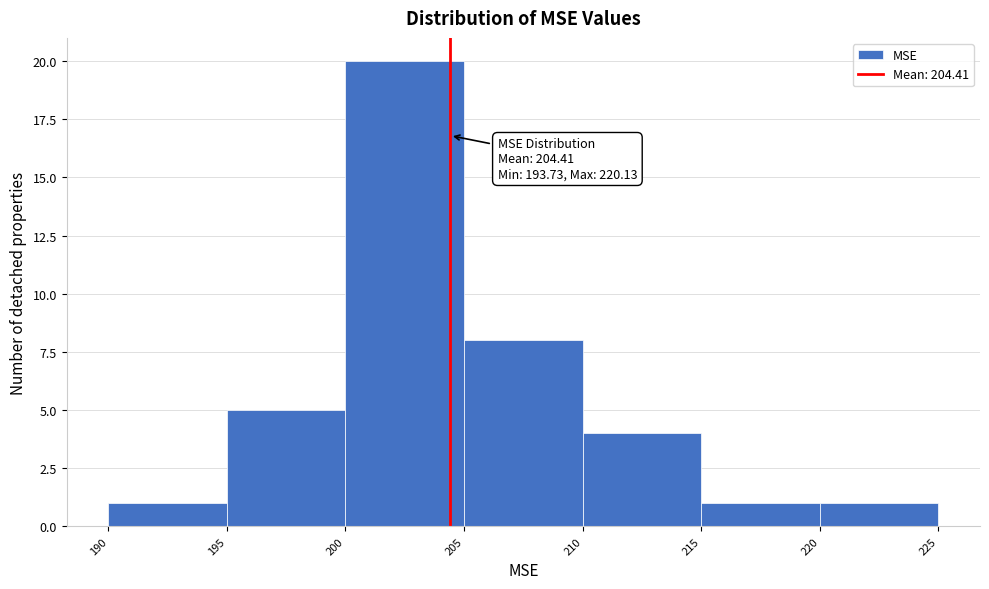

Over which range of the x-axis is the bar tallest?

200 to 205